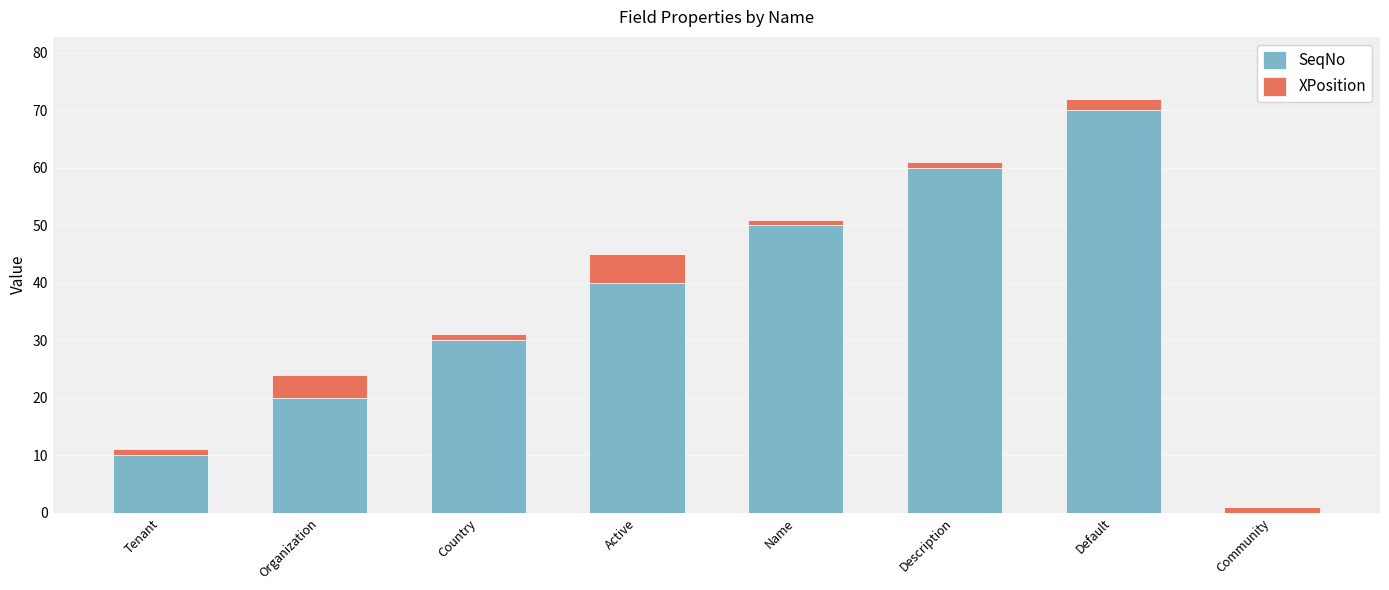

True or false: SeqNo has a value of 14 at Tenant.

False